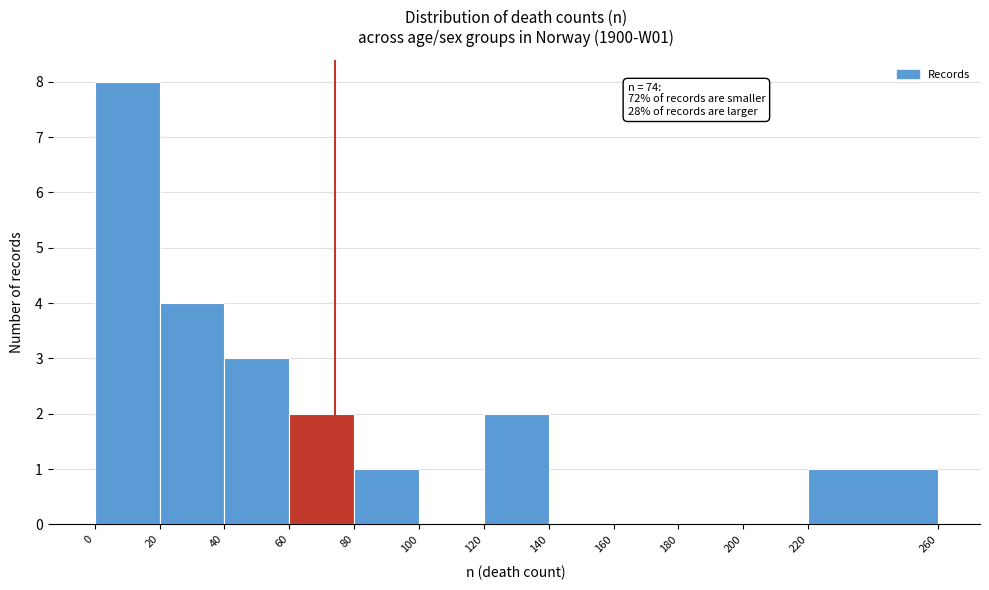

Which range on the x-axis has the tallest bar?

0 to 20